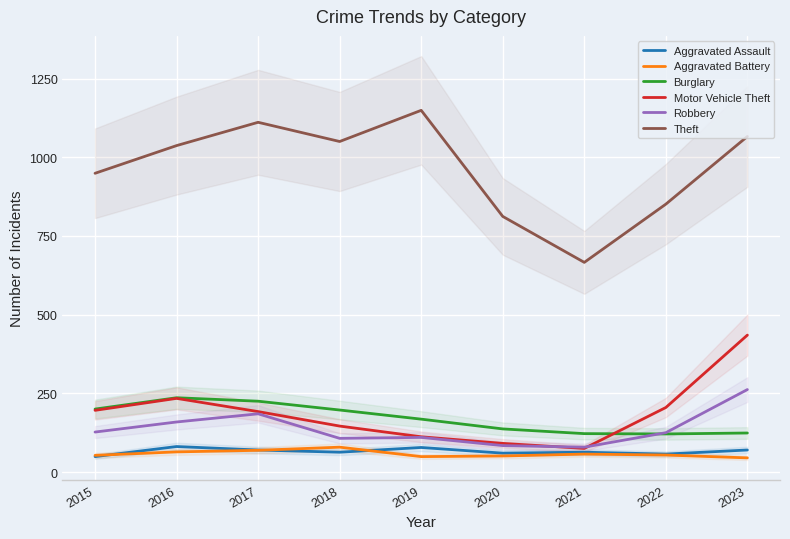

What is the value of the Theft point at the 3rd from the left?

1111